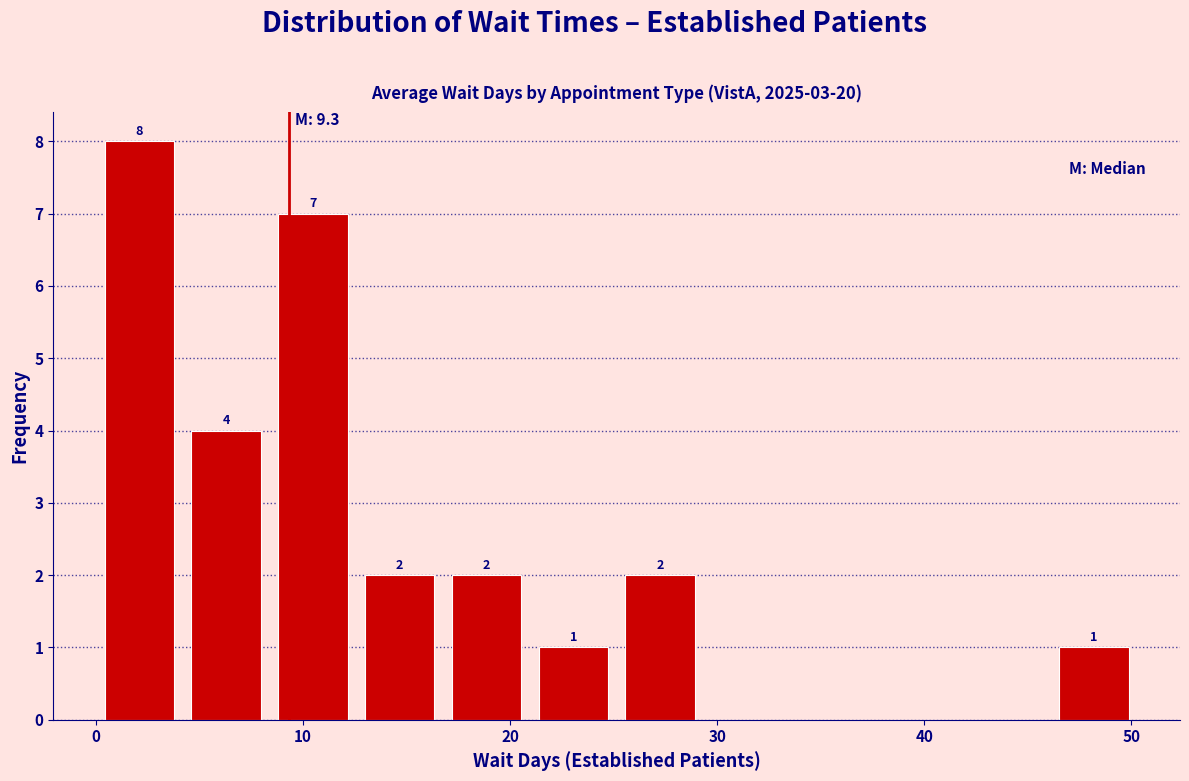

Over which range of the x-axis is the bar tallest?

0 to 4